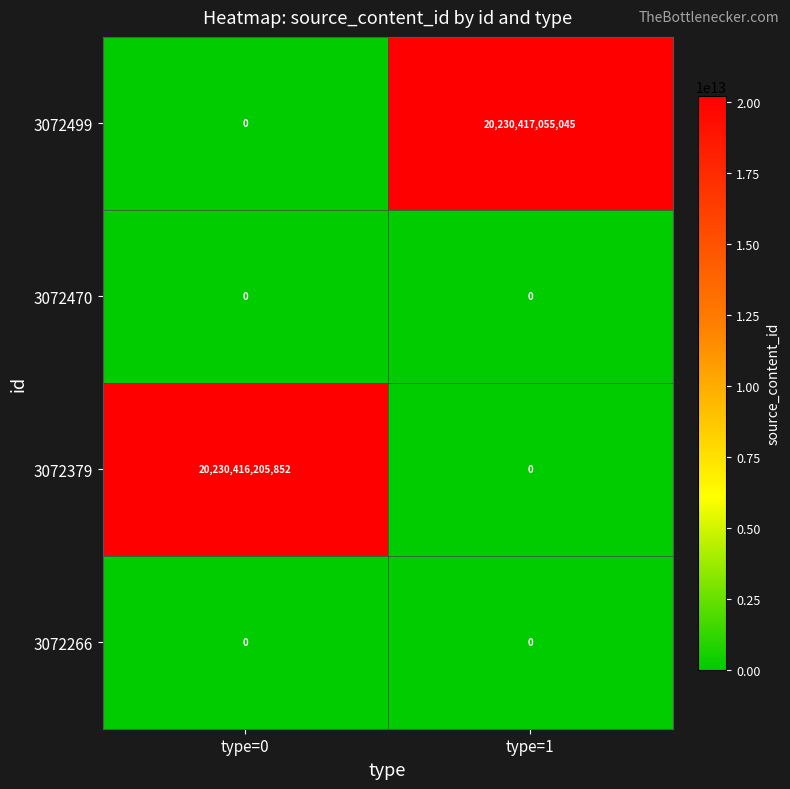

What is the difference between the 3072379 values at type=1 and type=0?

20230416205852